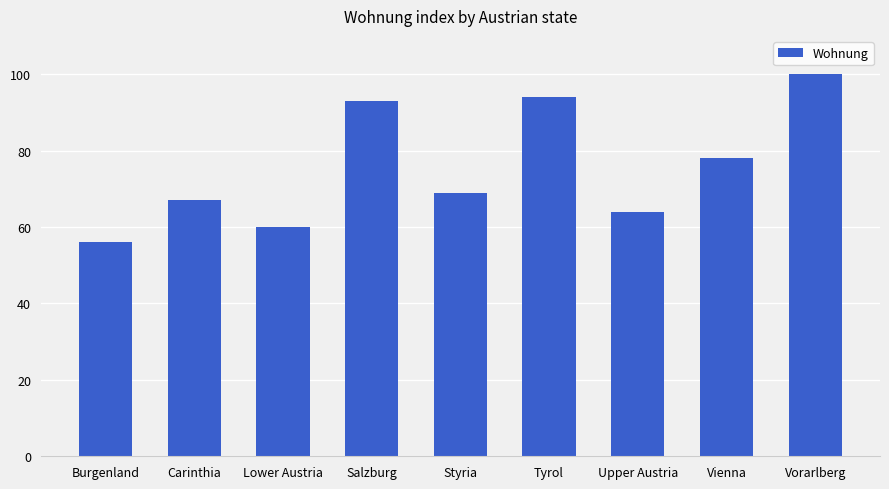

At which category does the chart reach its peak across all series?

Vorarlberg